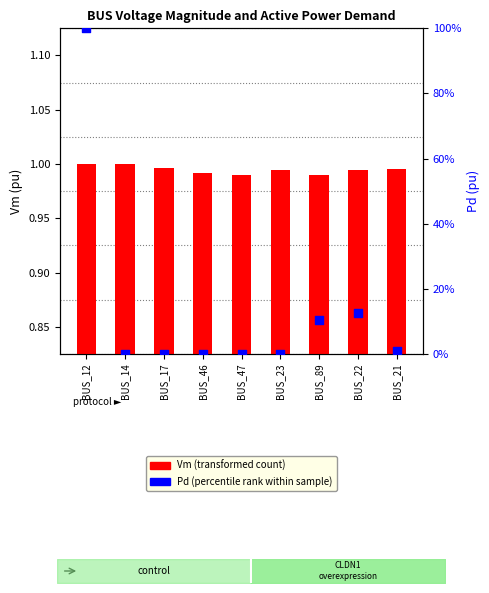

Which series has the largest total across all categories?

Pd (percentile rank)